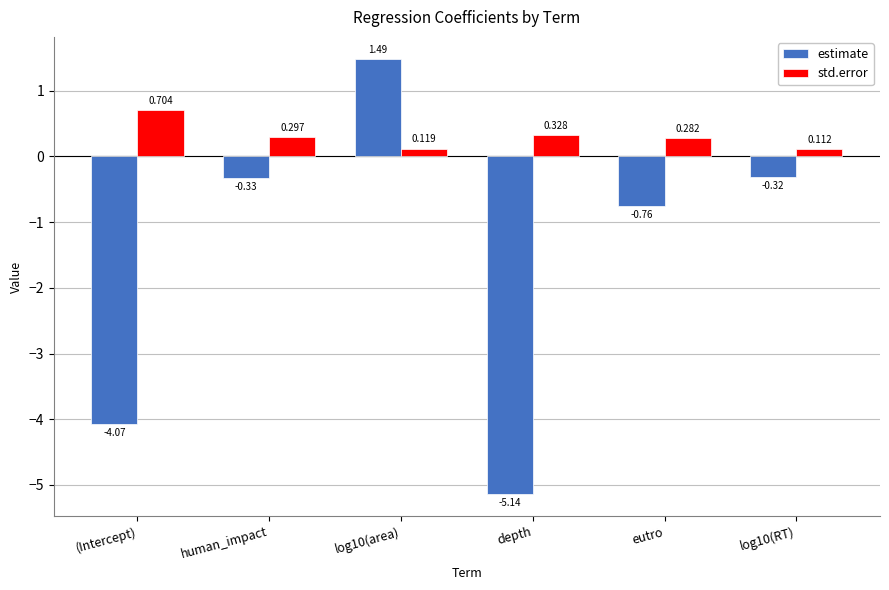

At depth, list the series in order from smallest to largest.

estimate, std.error